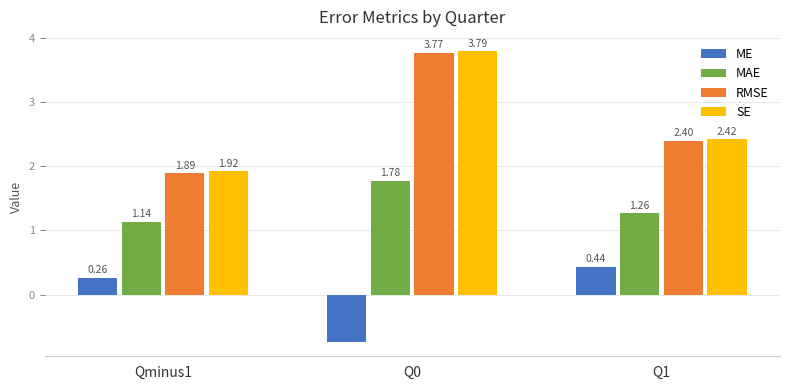

What is the total value across all series at Q1?

6.5